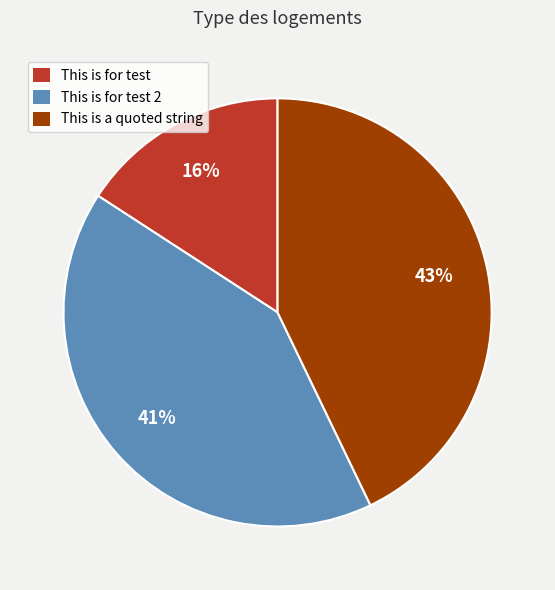

Is the sum of This is a quoted string and This is for test greater than half?

Yes